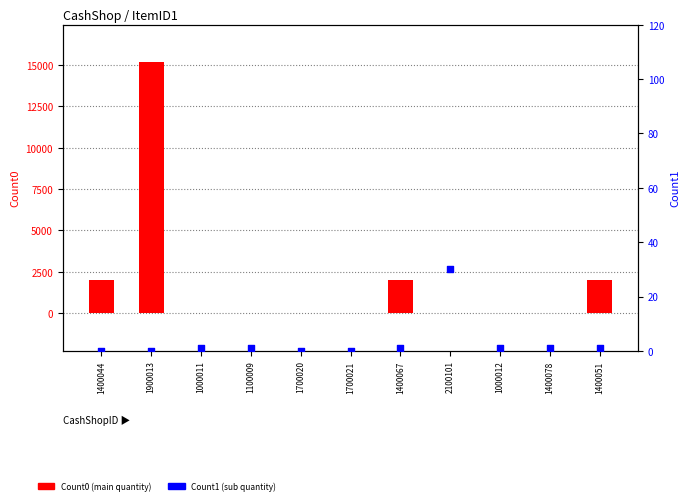

What is the total value across all series at 1100009?

1